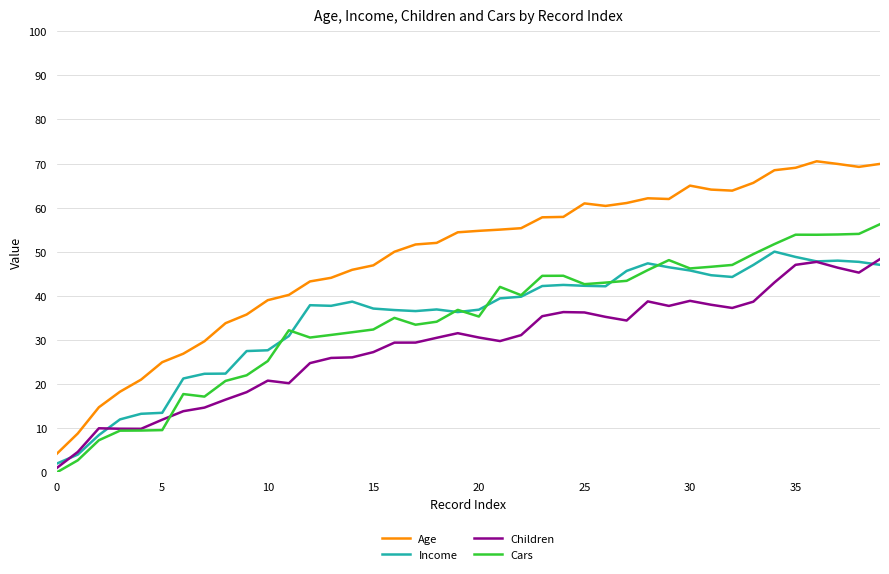

Which series has the widest spread of values?

Age